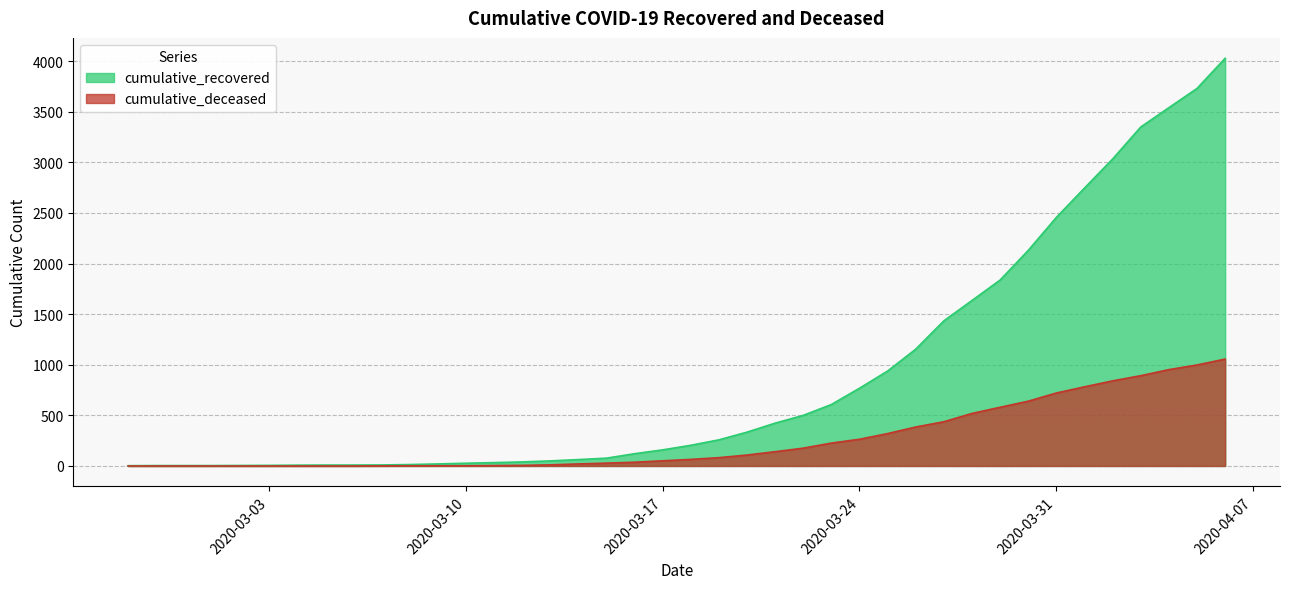

What is the value of the cumulative_recovered point at the 14th from the left?

33